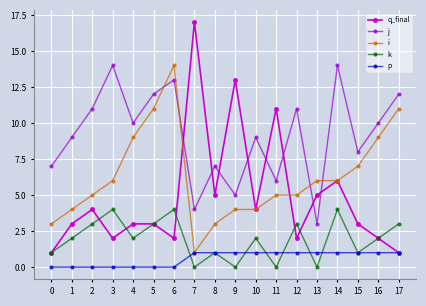

What is the total value across all series at 15?

20